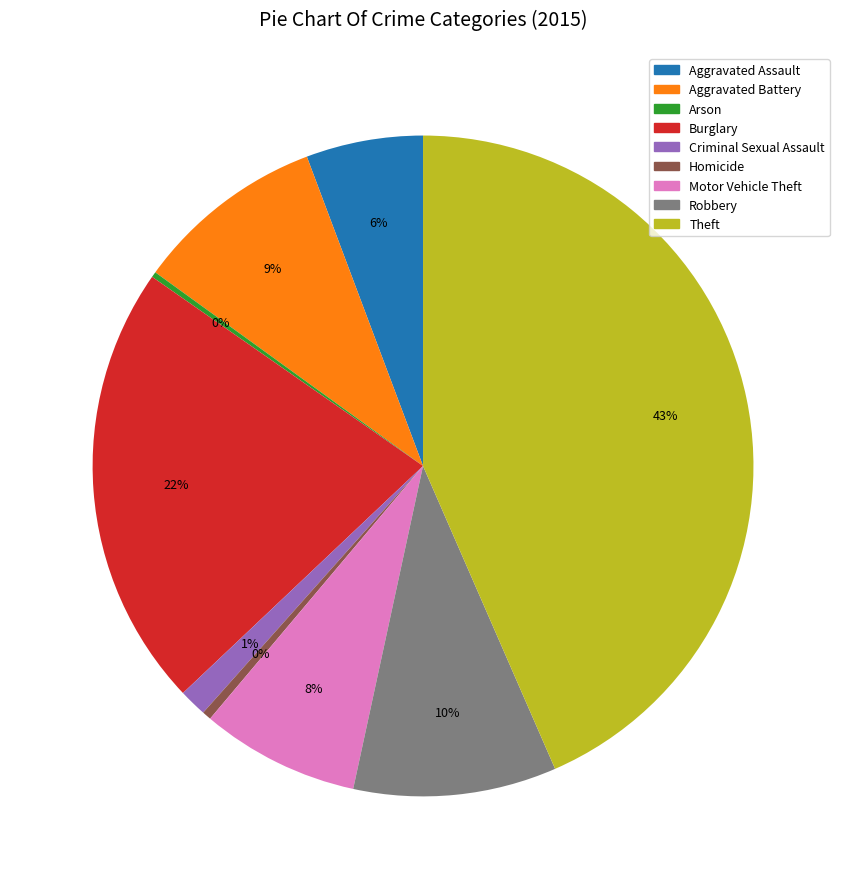

Which has a higher value, Robbery or Criminal Sexual Assault?

Robbery